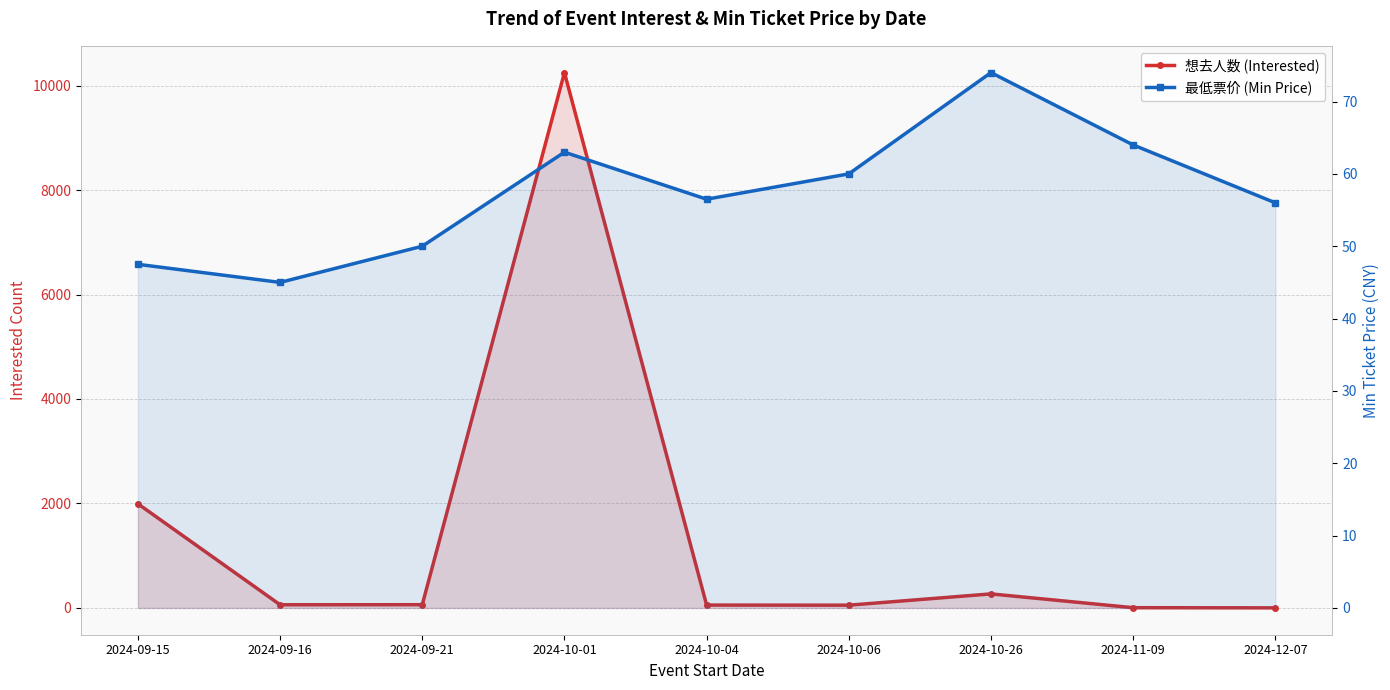

Reading left to right, what are all the values shown in this chart?

想去人数 (Interested): 1994.0	61.0	62.0	10248.0	55.0	53.0	269.0	5.0	2.0
最低票价 (Min Price): 47.5	45.0	50.0	63.0	56.5	60.0	74.0	64.0	56.0